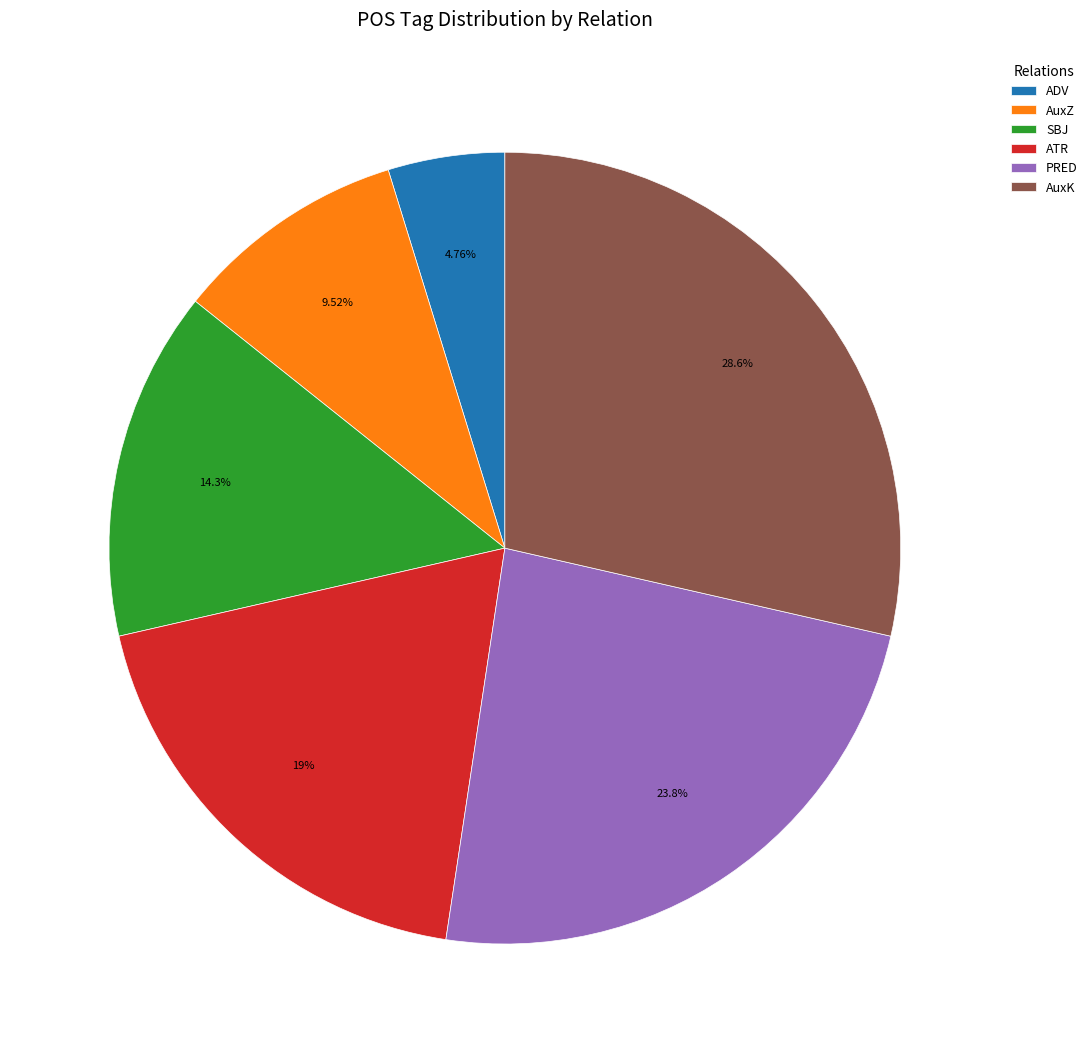

What percentage is the ATR slice, to the nearest percent?

19%